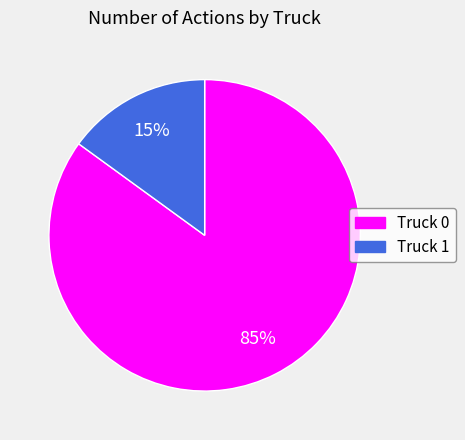

Do Truck 1 and Truck 0 together represent more than half of the pie?

Yes